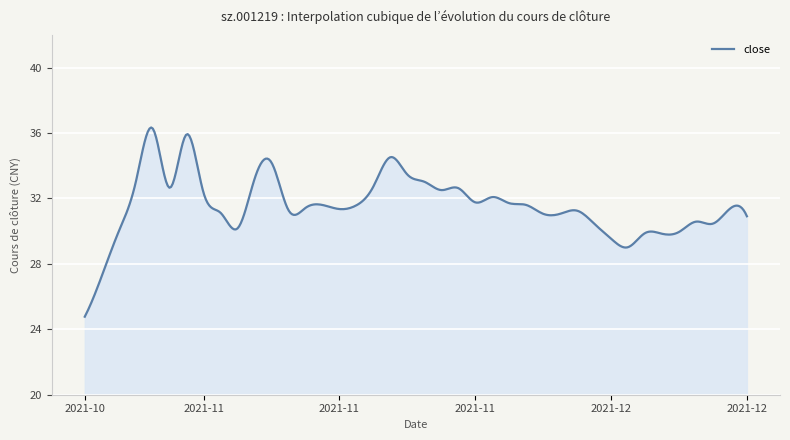

What is the maximum value shown in the chart?

36.3